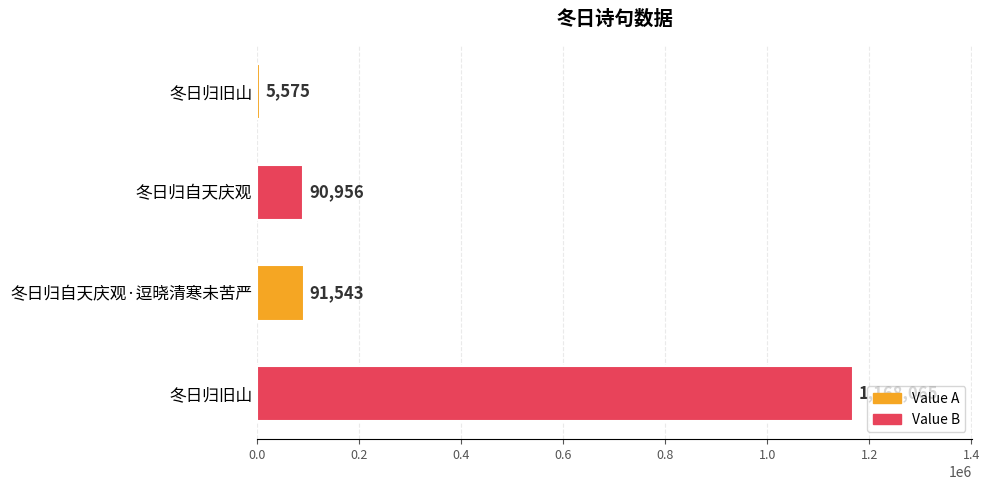

What is the average value?

339035